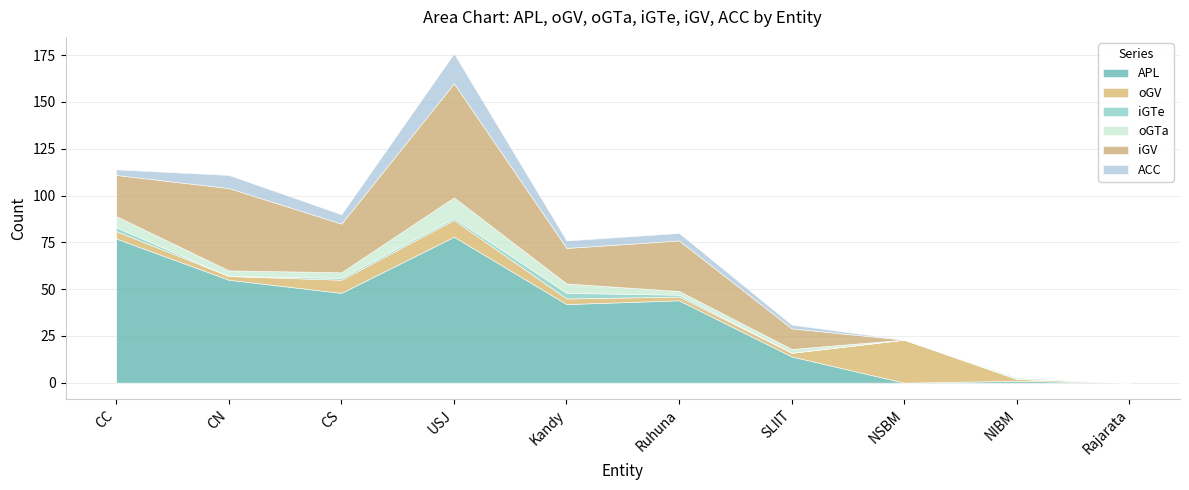

Is it true that iGV equals -29 at Rajarata?

False